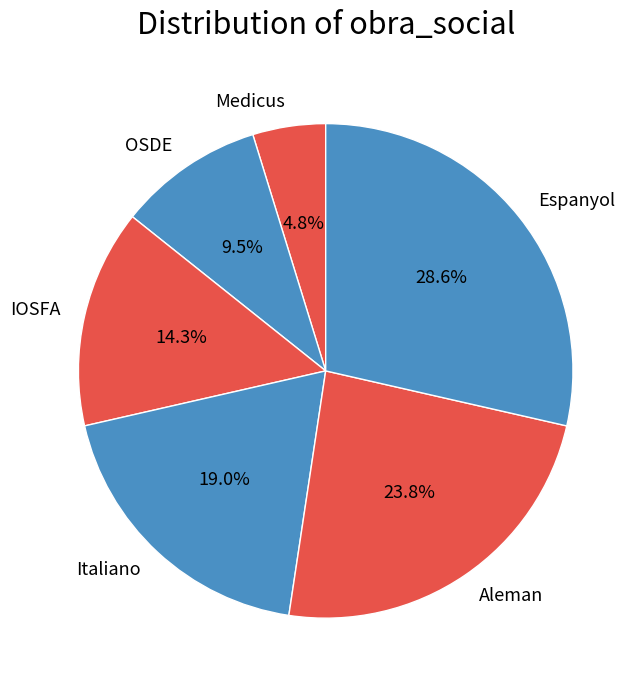

Does Medicus represent more than half of the total?

No